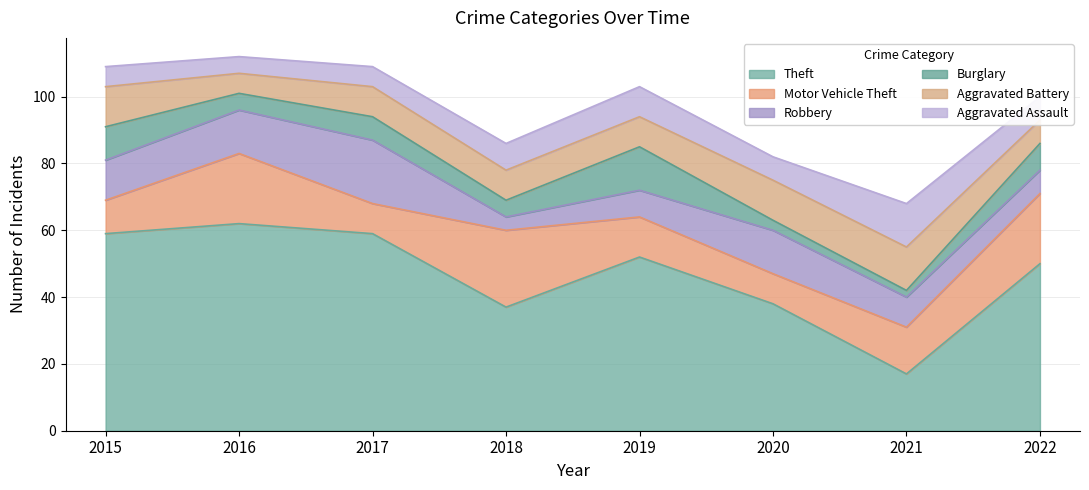

Reading left to right, transcribe all the data shown in this chart.

Theft: 59	62	59	37	52	38	17	50
Motor Vehicle Theft: 10	21	9	23	12	9	14	21
Robbery: 12	13	19	4	8	13	9	7
Burglary: 10	5	7	5	13	3	2	8
Aggravated Battery: 12	6	9	9	9	12	13	7
Aggravated Assault: 6	5	6	8	9	7	13	7